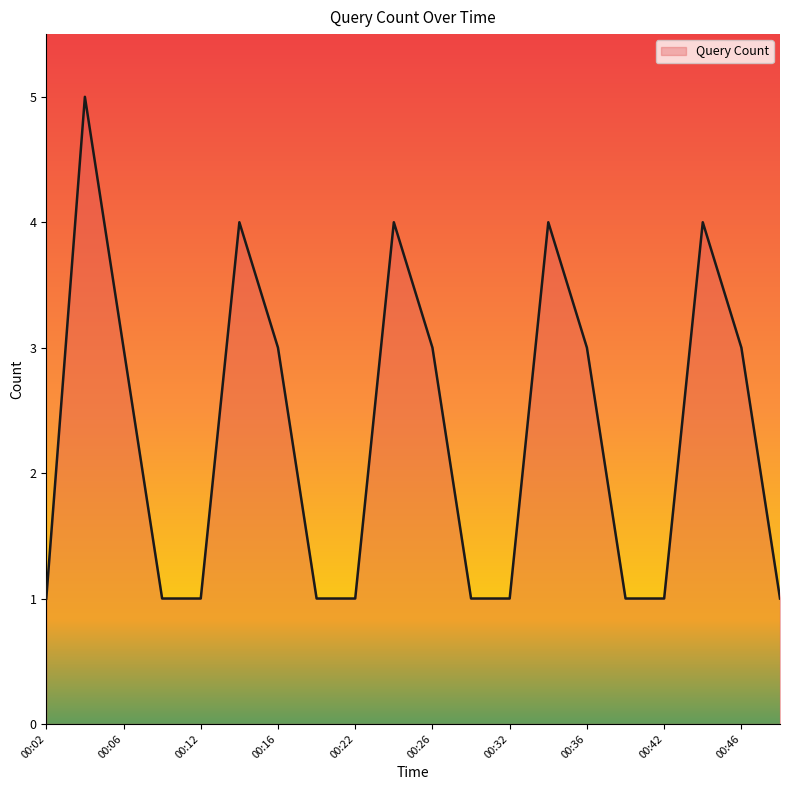

What is the difference between the maximum and minimum values?

4